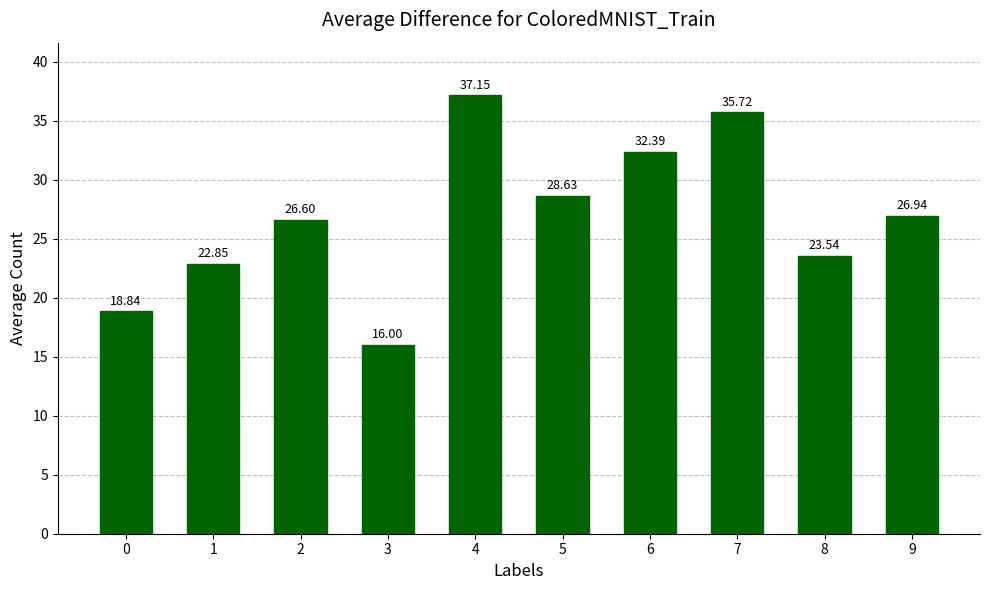

What is the value of the 8th bar from the left?

35.7